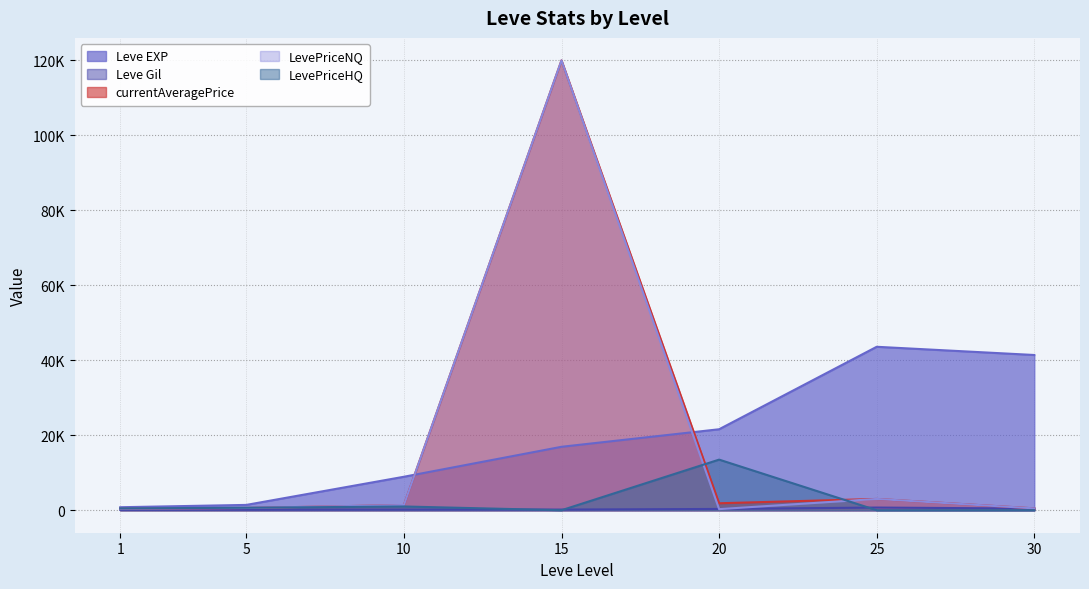

What is the value of the LevePriceNQ point at the 1st from the left?

414.8